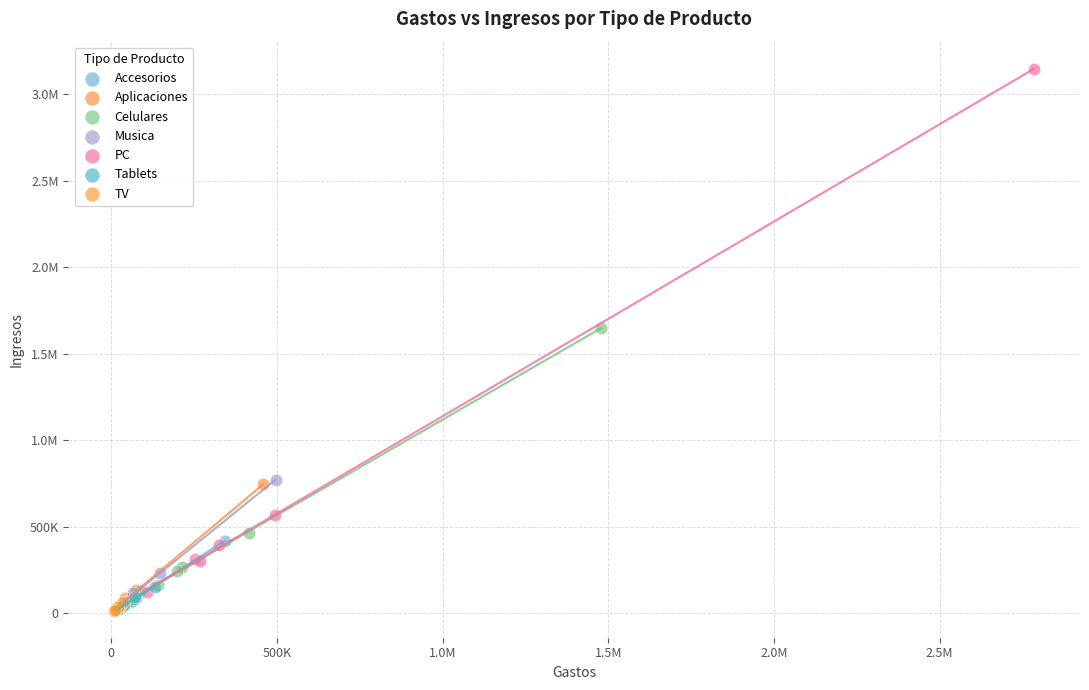

What are all the series names shown in the legend?

Accesorios, Aplicaciones, Celulares, Musica, PC, Tablets, TV